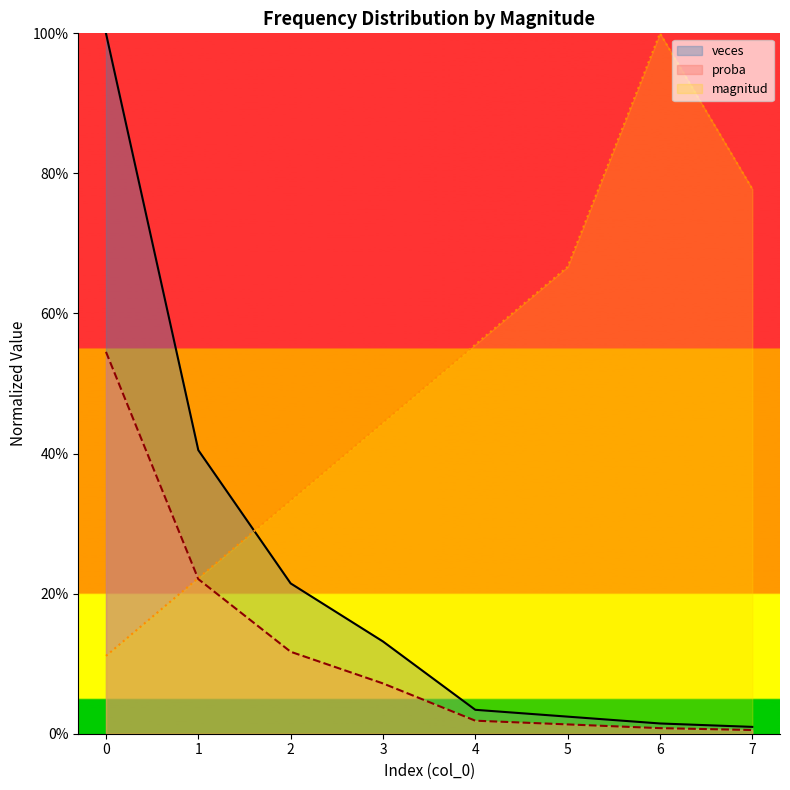

Is it true that proba equals 0.0 at 5?

False